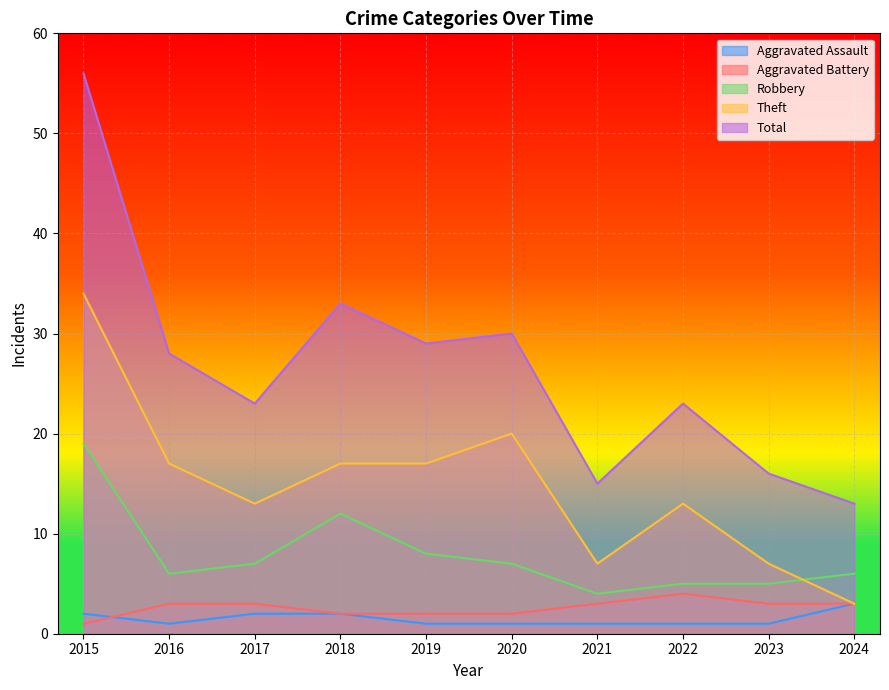

How many lines are shown in the chart?

5